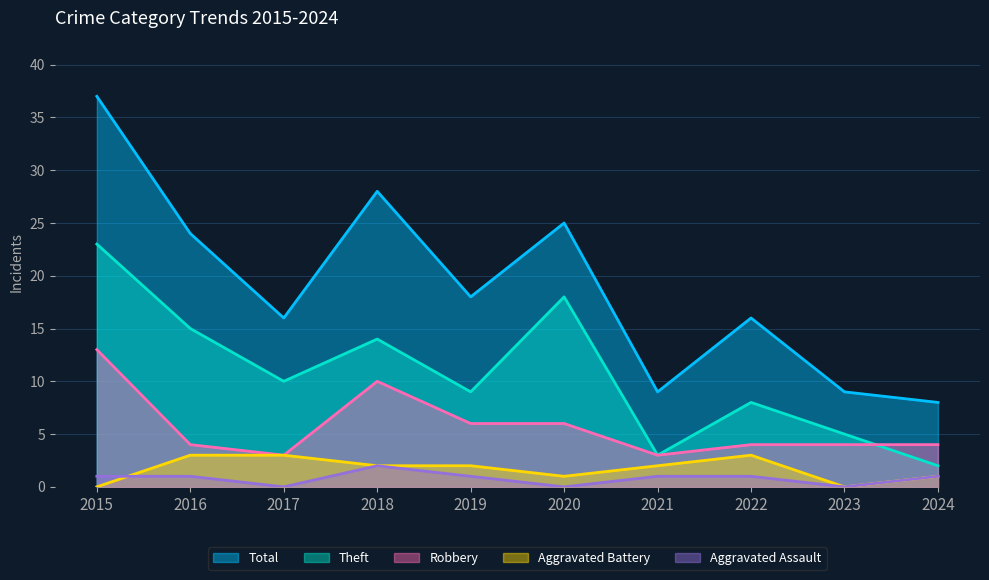

Which label corresponds to the smallest value in the chart?

2017